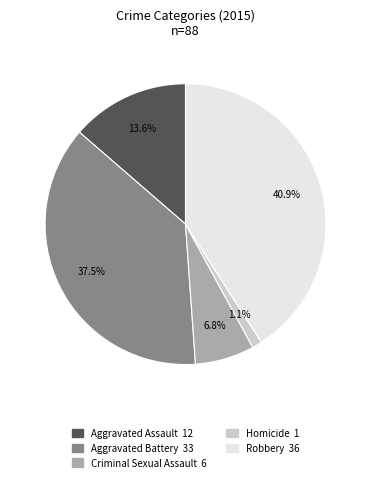

To the nearest percent, what is the average slice percentage?

20%